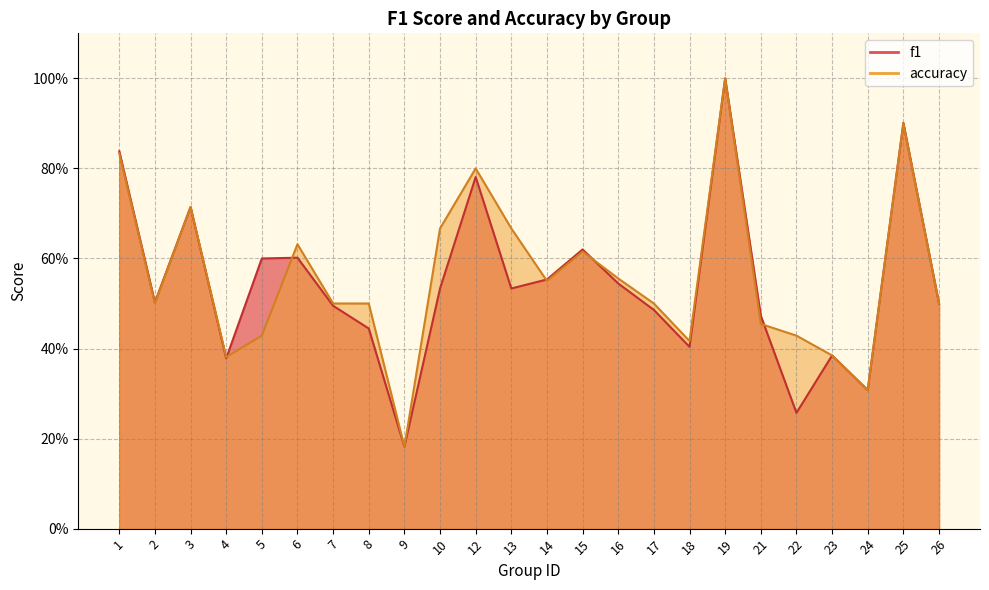

How many lines are shown in the chart?

2